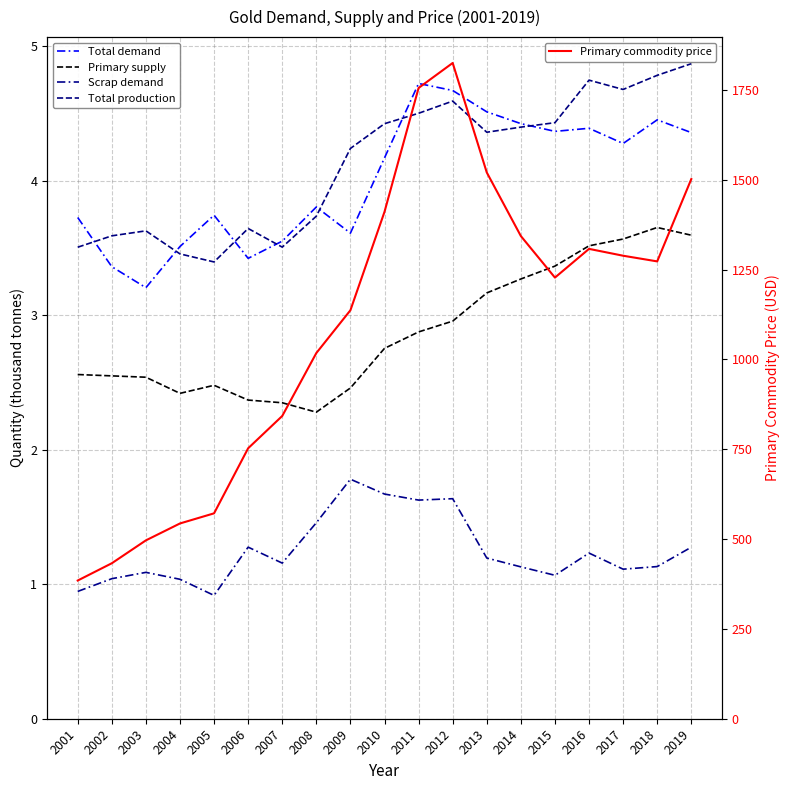

How many Total demand values are between 3 and 4?

9